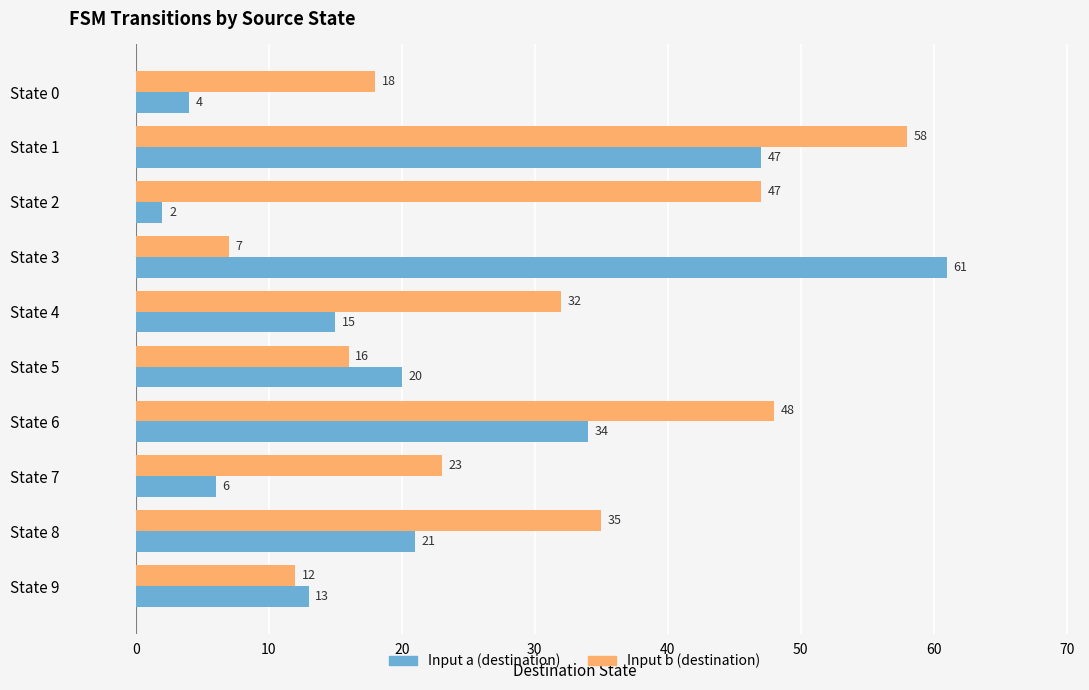

List the series in order of their peak value, lowest first.

Input b (destination), Input a (destination)